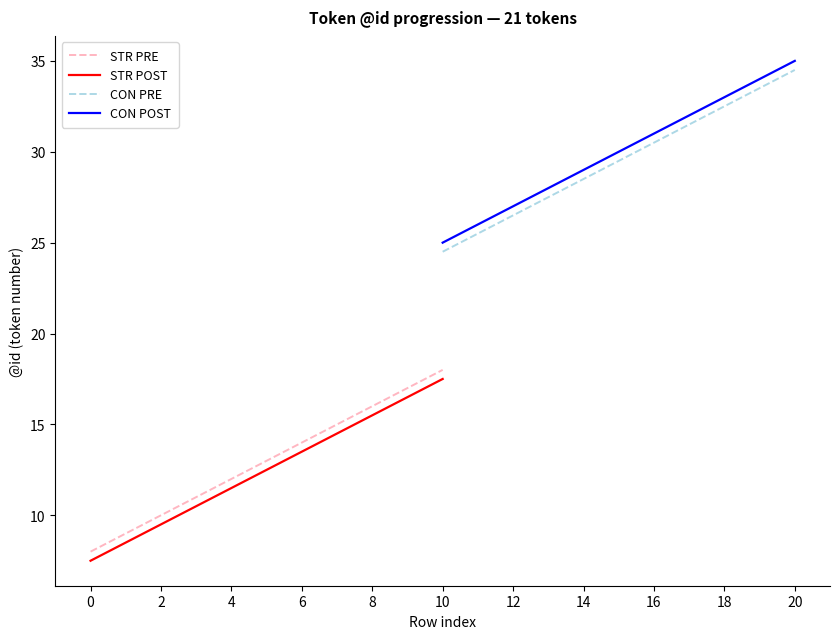

What is the difference between the maximum and minimum values in the STR POST series?

10.0